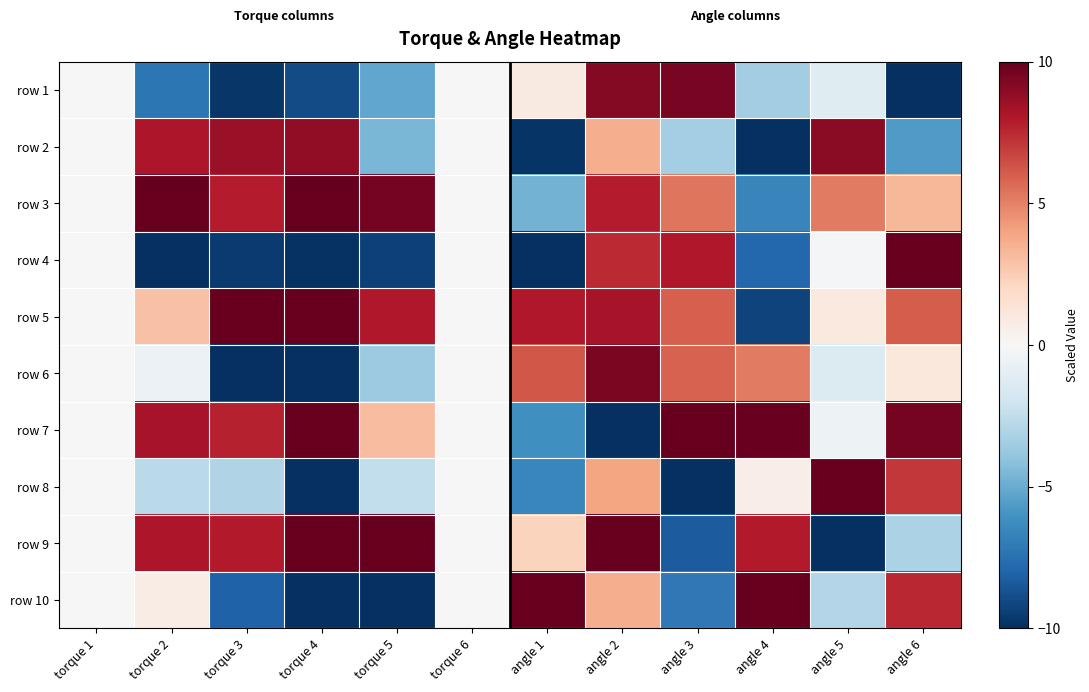

Which has a higher value, angle 1 or angle 5?

angle 1